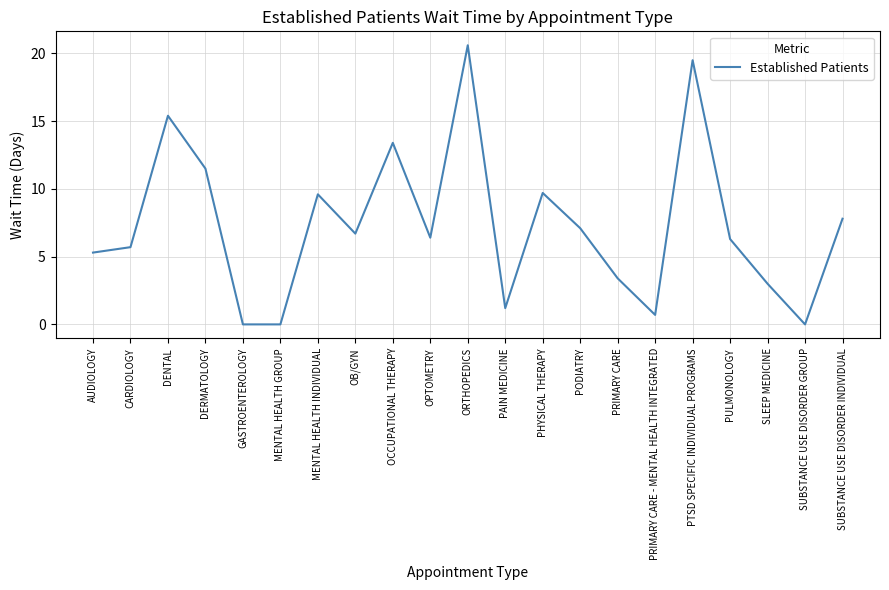

Does the chart display data point markers on the line(s)?

No